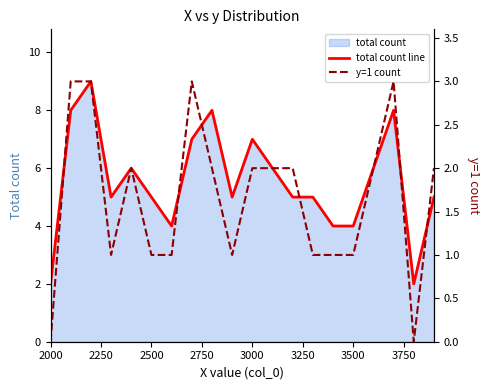

Is the value of total count line at 9 greater than the value of y=1 count at 18?

Yes